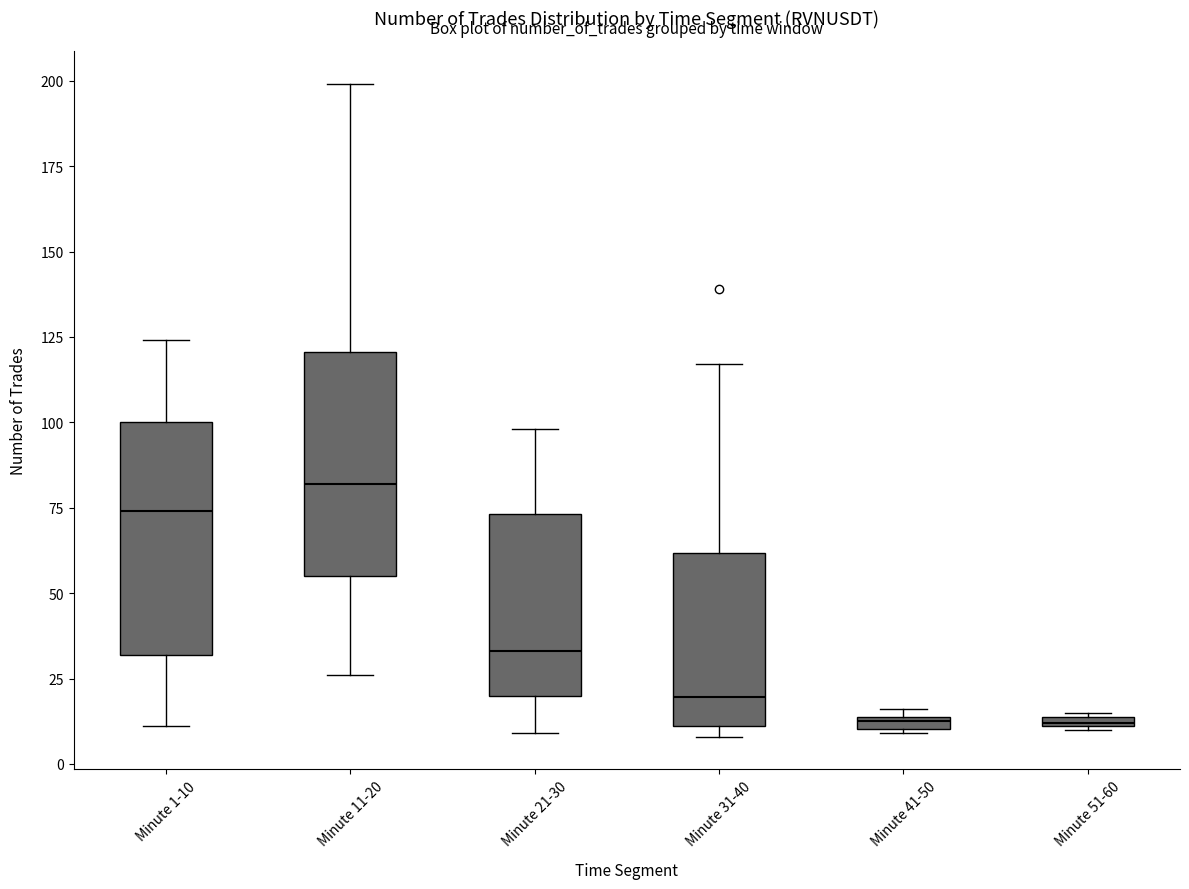

Where does the lower whisker of the box for Minute 21-30 end on the y-axis? The values are not printed on the chart, so give them approximately, as read against the axis.

10